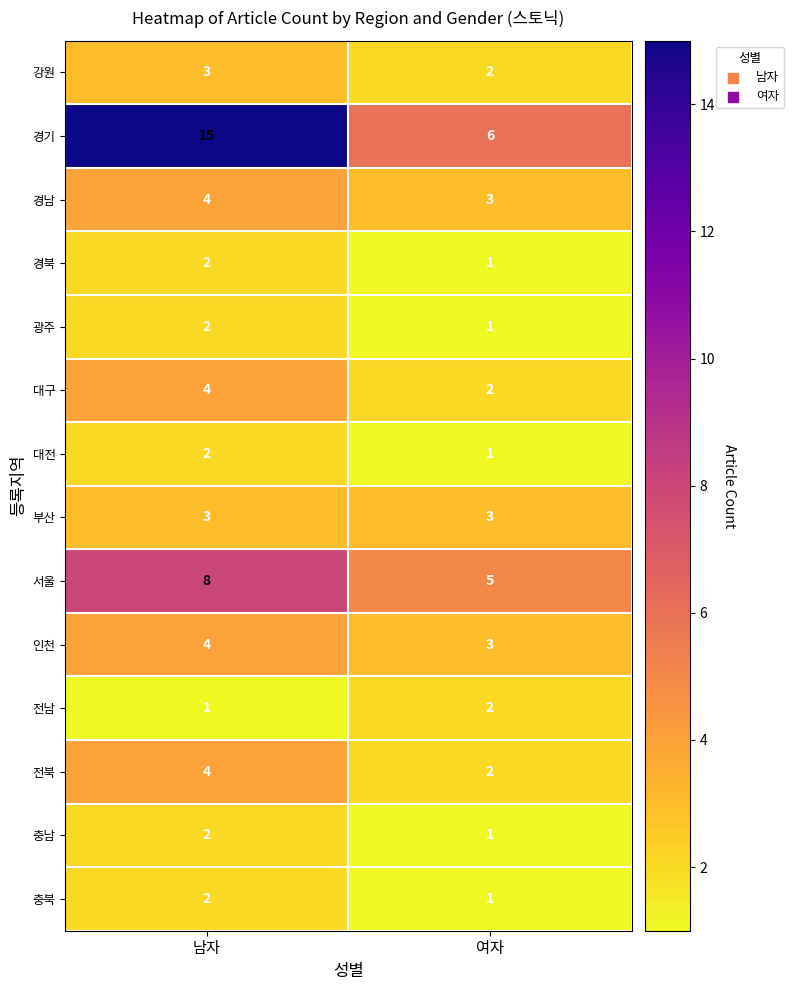

What is the sum of the 경기 values at 여자 and 남자?

21